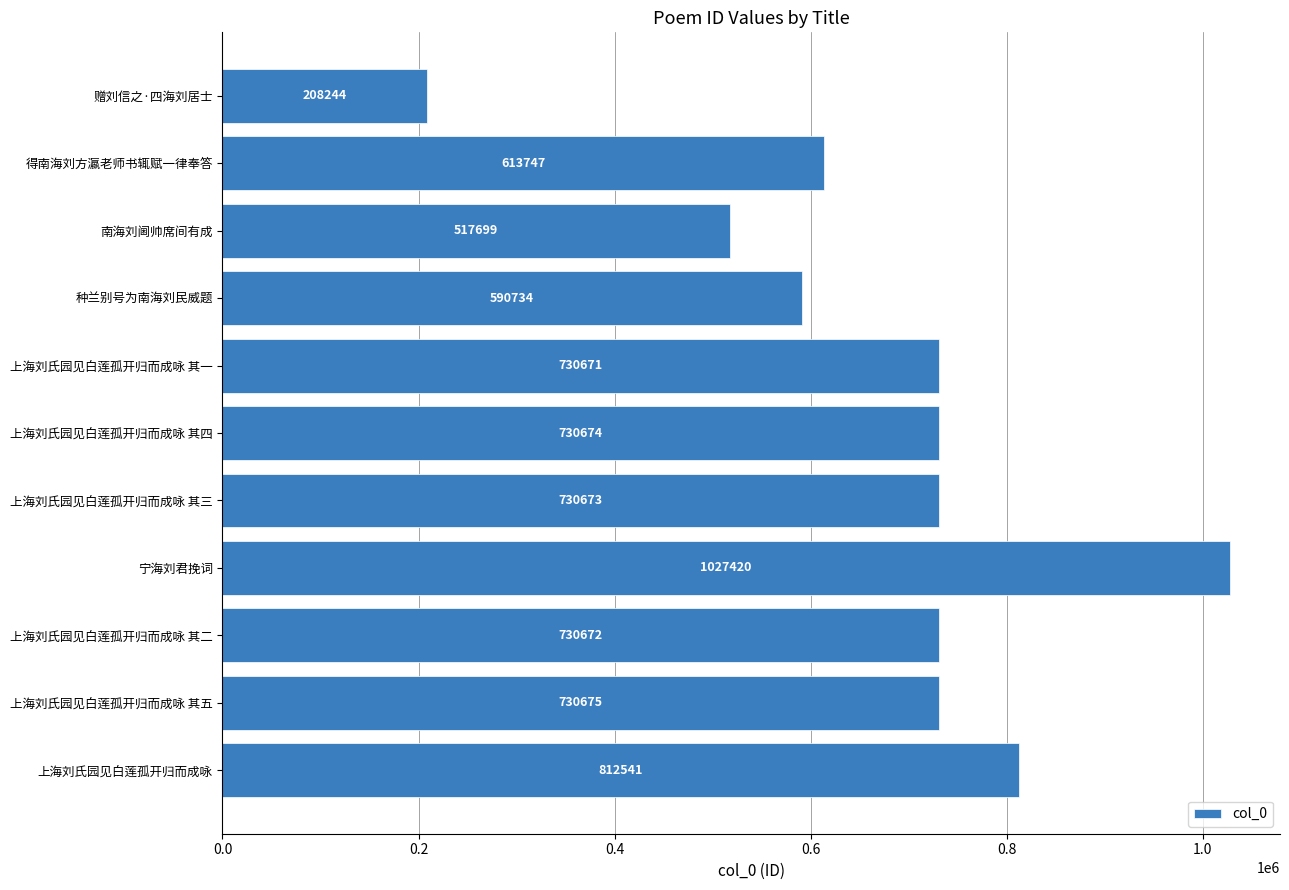

Reading bottom to top, list all the values displayed in this chart.

812541	730675	730672	1027420	730673	730674	730671	590734	517699	613747	208244